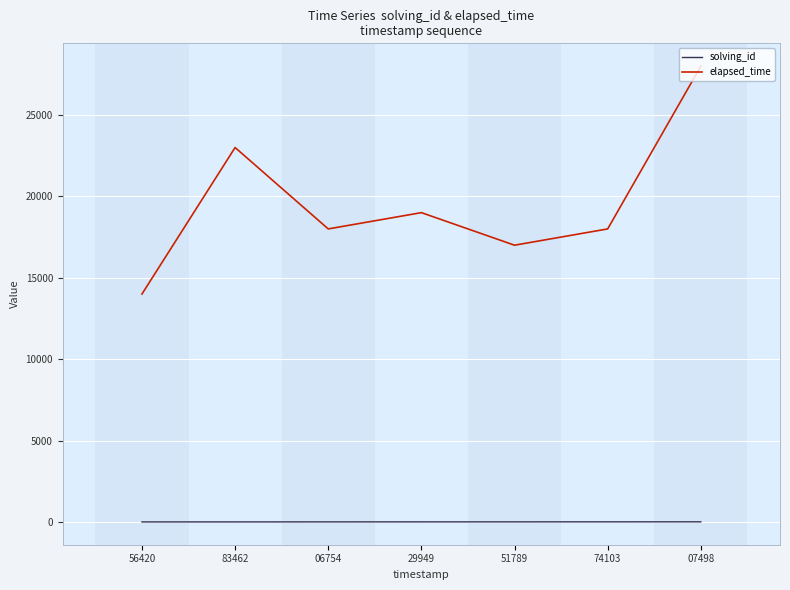

Which label corresponds to the largest value in the chart?

07498